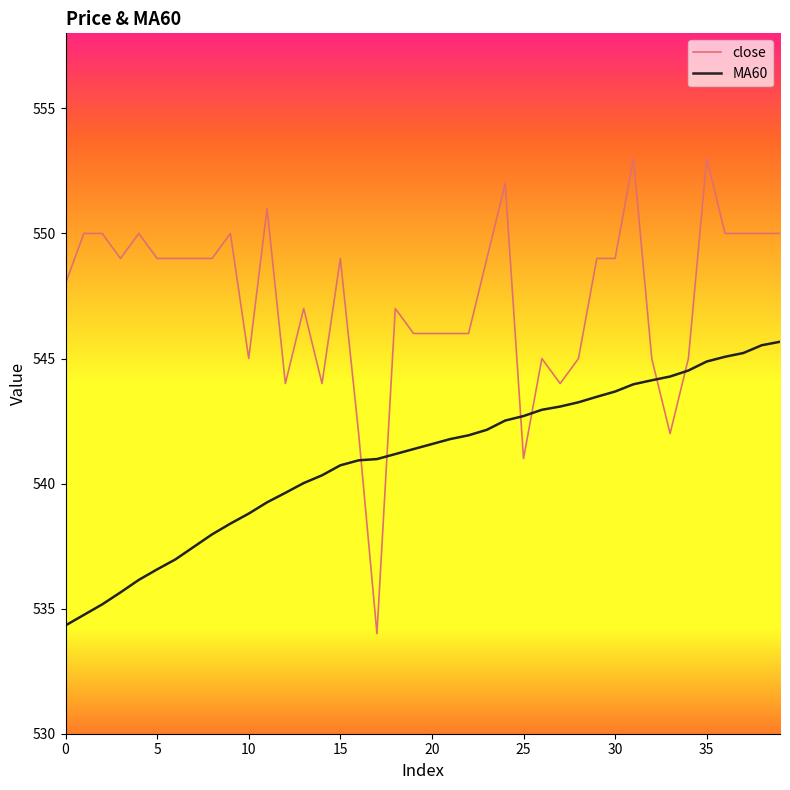

After their last crossing, which series has the higher values: MA60 or close?

close